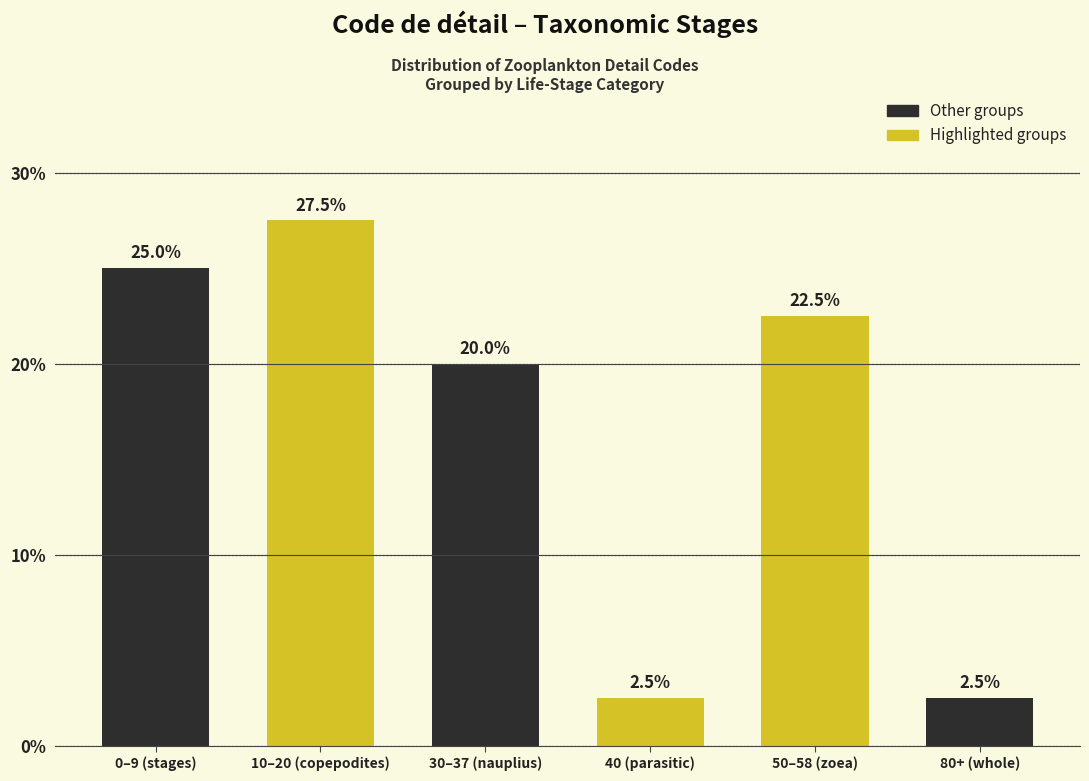

Reading left to right, list all the values displayed in this chart.

25.0	27.5	20.0	2.5	22.5	2.5